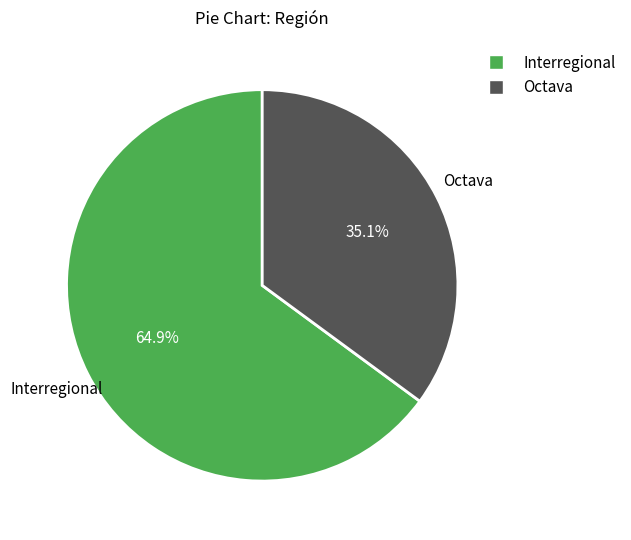

To the nearest percent, what is the combined percentage of Octava and Interregional?

100%